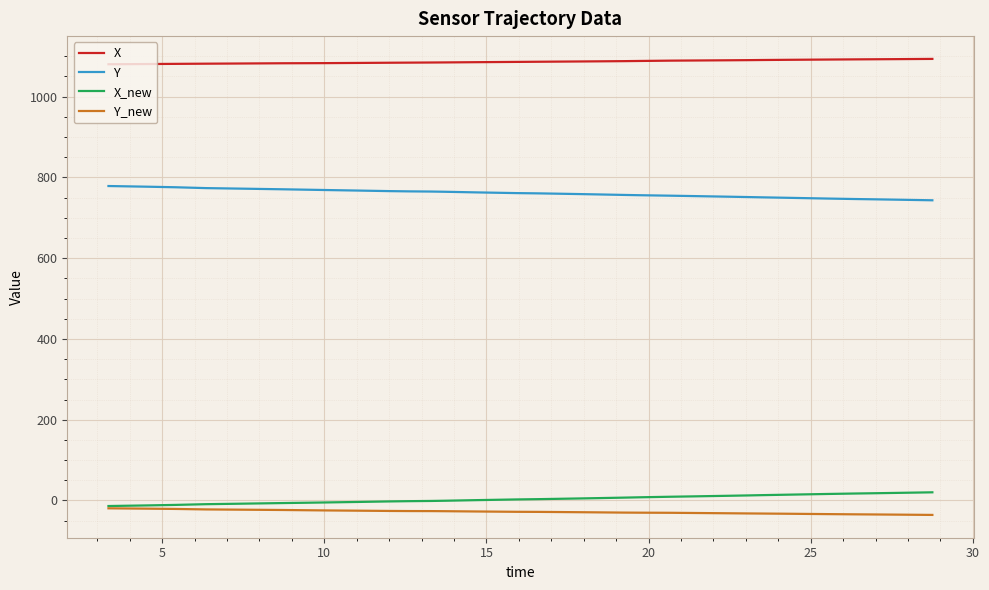

What is the difference between the maximum and minimum values in the Y series?

35.3